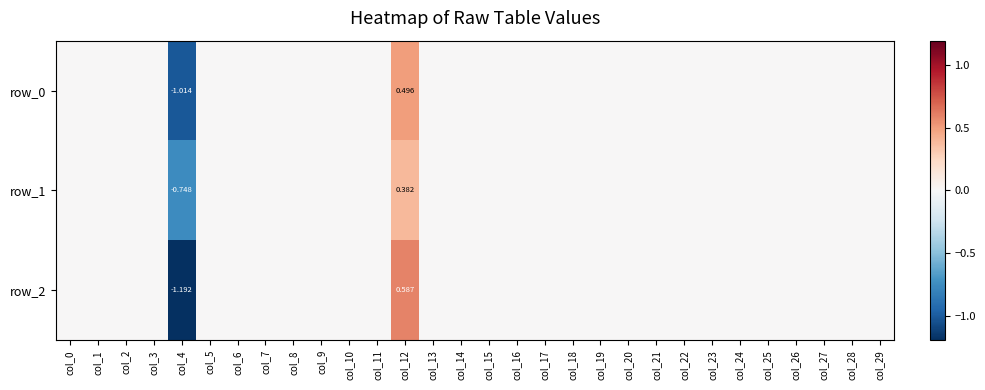

How many negative values does the row_2 series have?

1